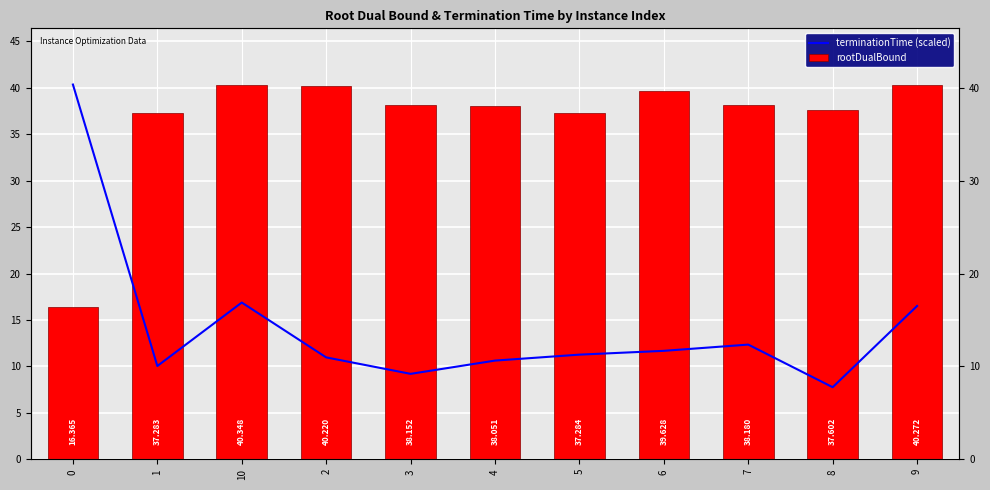

How many values in the terminationTime (scaled) series are below 11?

5